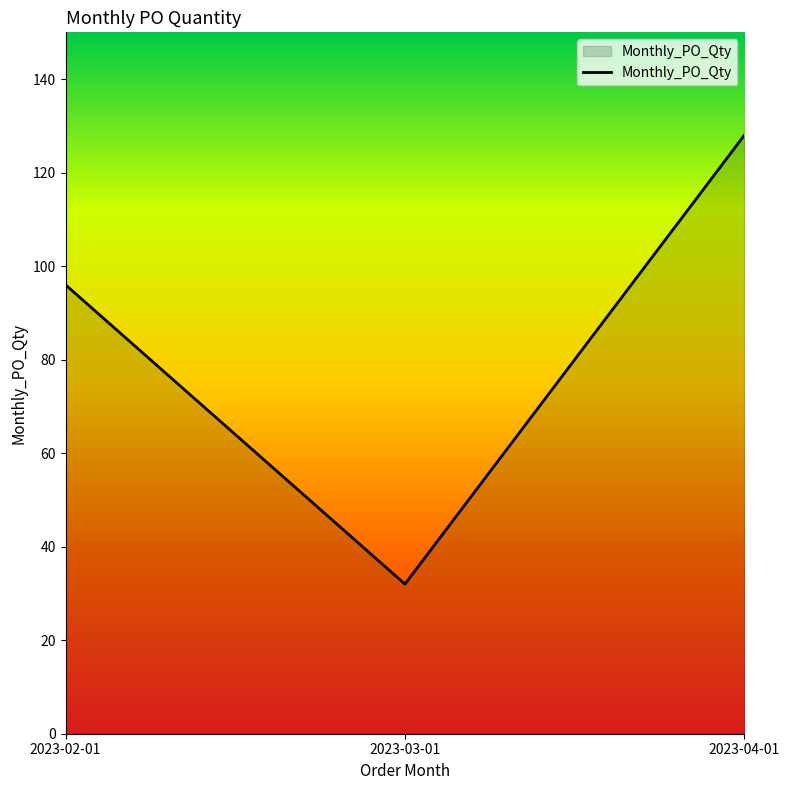

Reading left to right, list all the values displayed in this chart.

2023-02-01=96	2023-03-01=32	2023-04-01=128